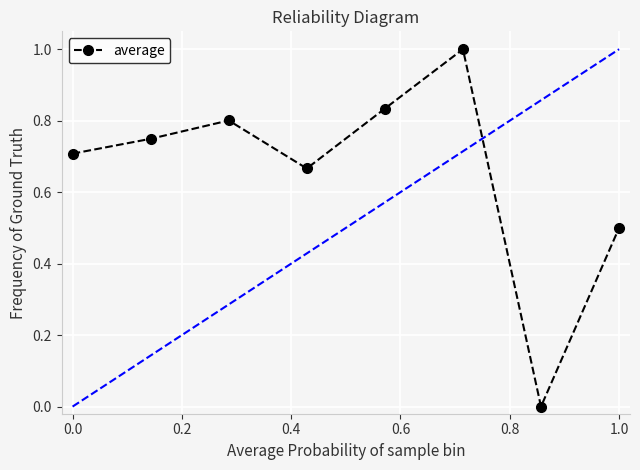

How many points are lower than both their immediate neighbors (excluding endpoints)?

2